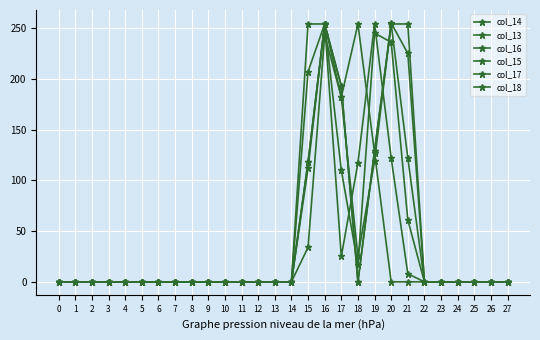

How many values in the col_13 series exceed 0?

6